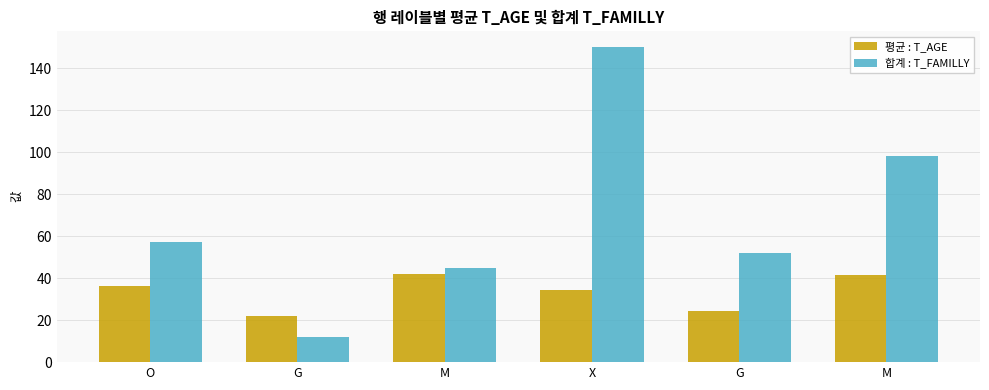

What is the total value across all series at O?

93.4